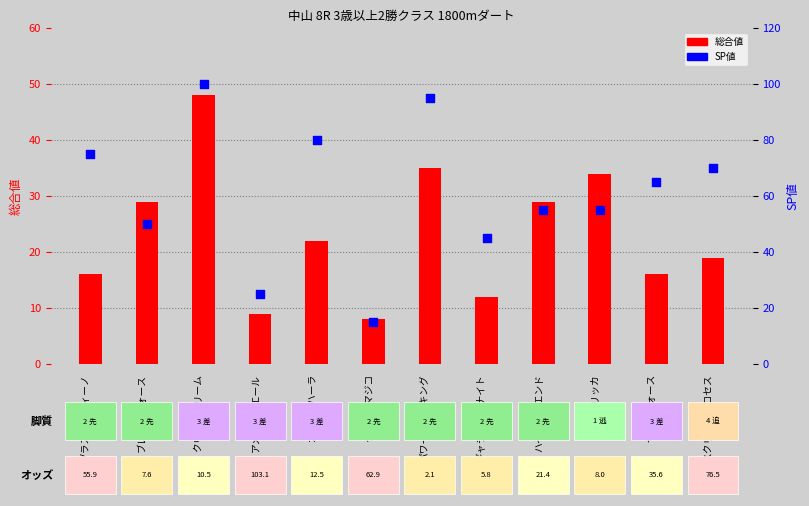

What are all the series names shown in the legend?

総合値, SP値